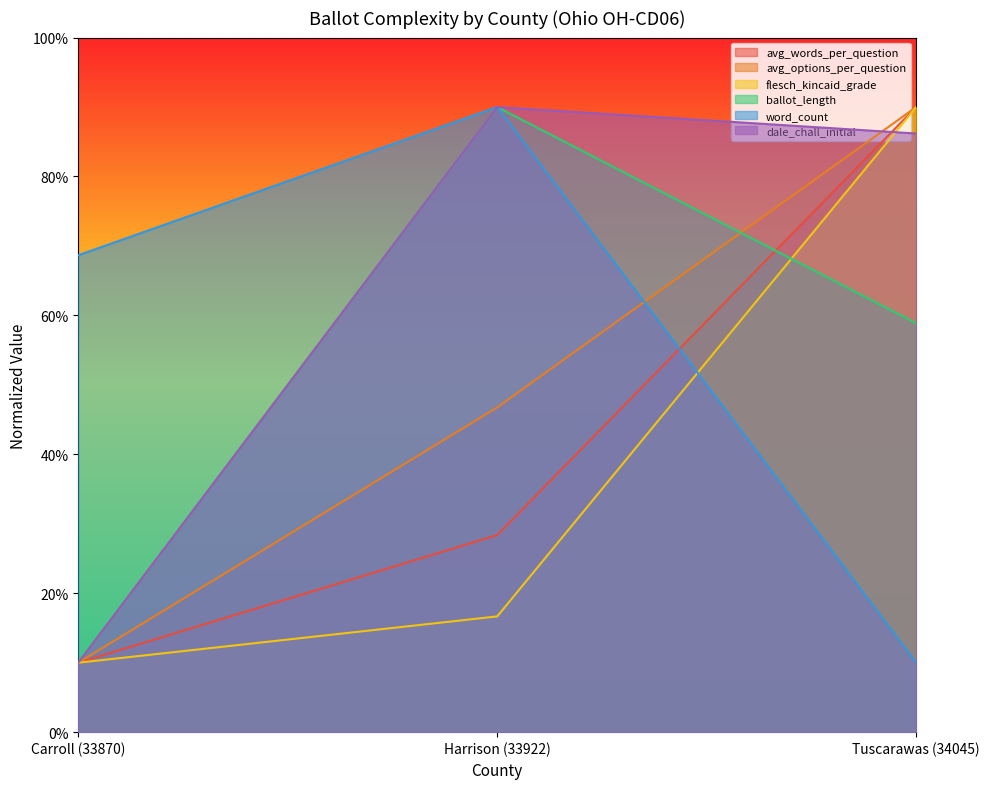

Is the value of avg_words_per_question at Tuscarawas (34045) greater than the value of ballot_length at Harrison (33922)?

No